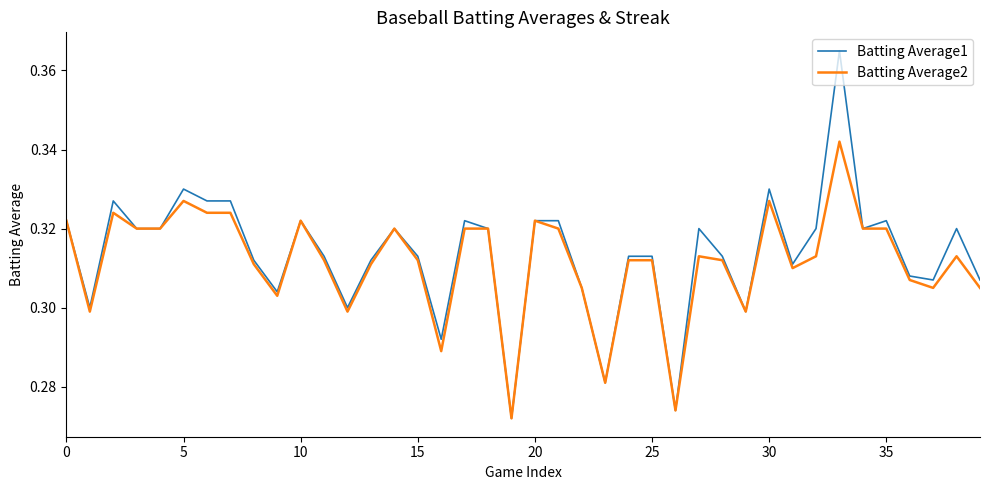

How many lines are shown in the chart?

2